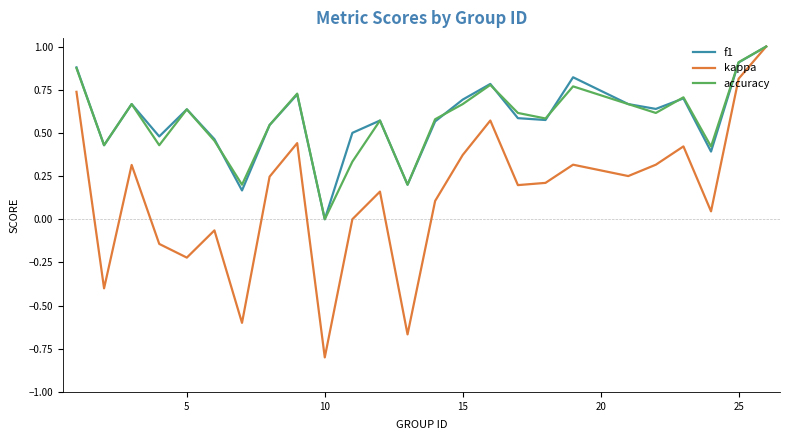

Count the number of categories in the chart.

25